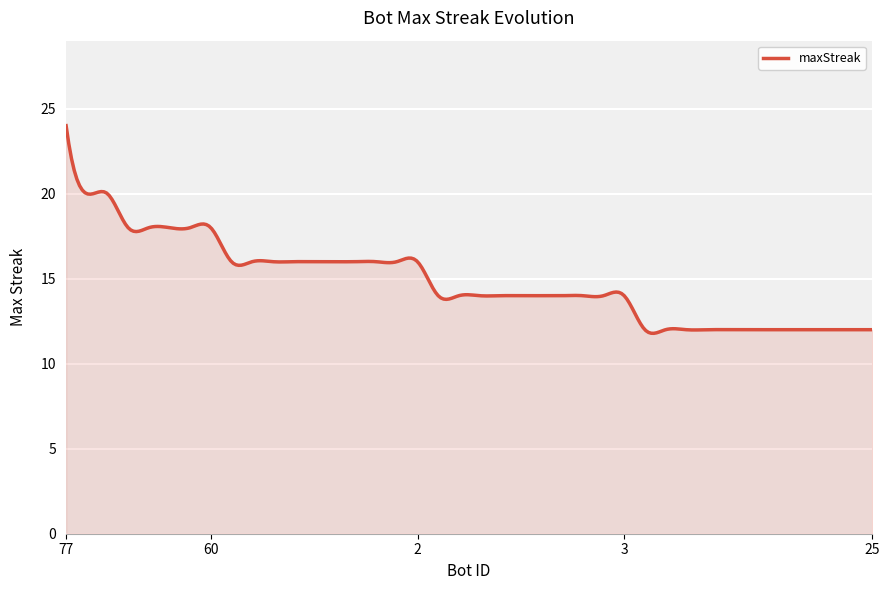

What is the minimum value shown in the chart?

11.8